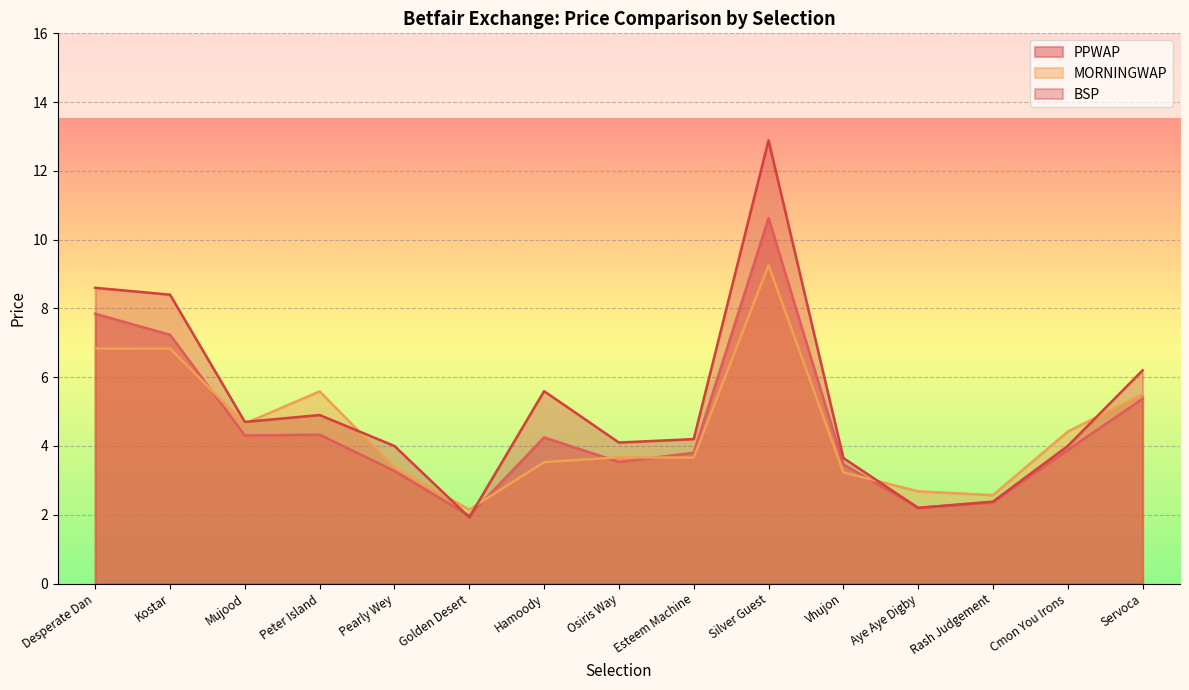

How many categories are shown in the chart?

15